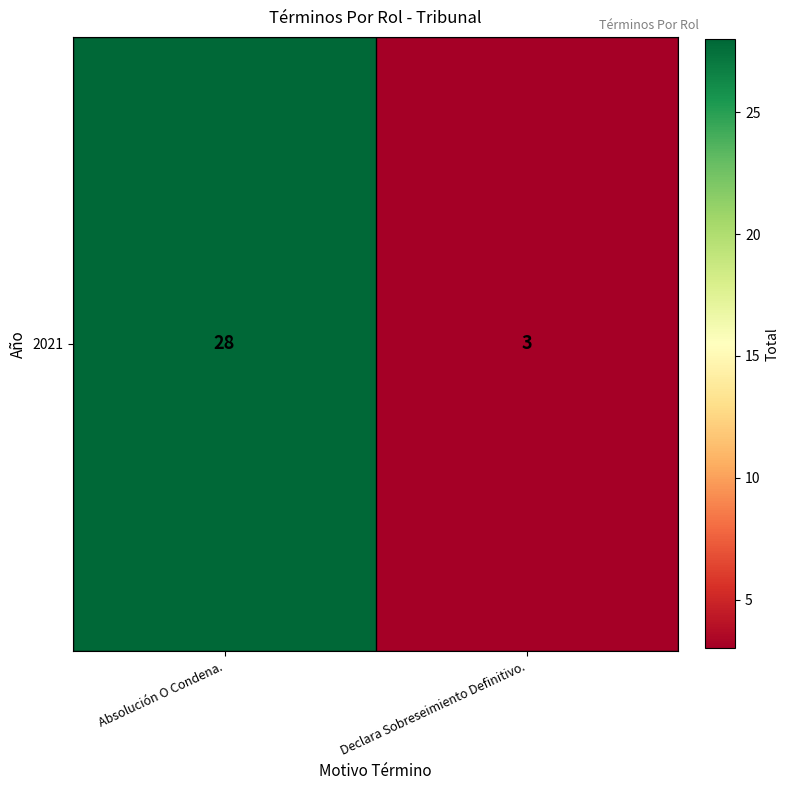

Which category has the highest value across all series?

Absolución O Condena.